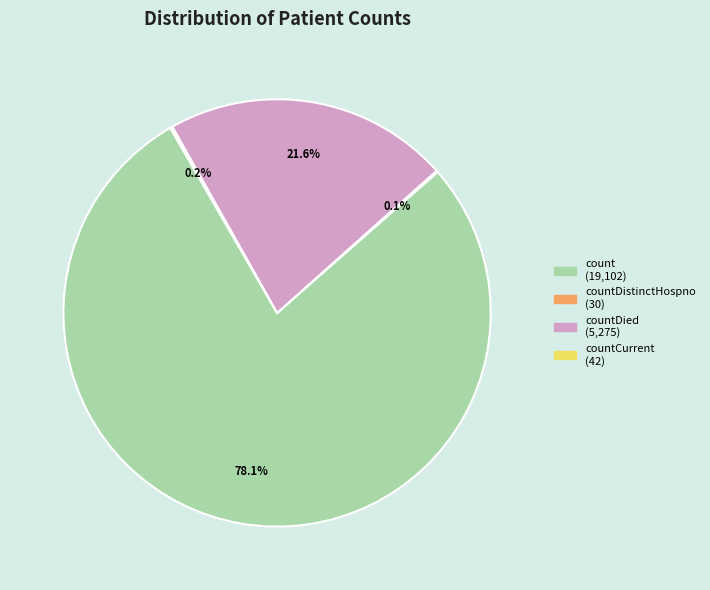

Is there a majority slice in this chart?

Yes